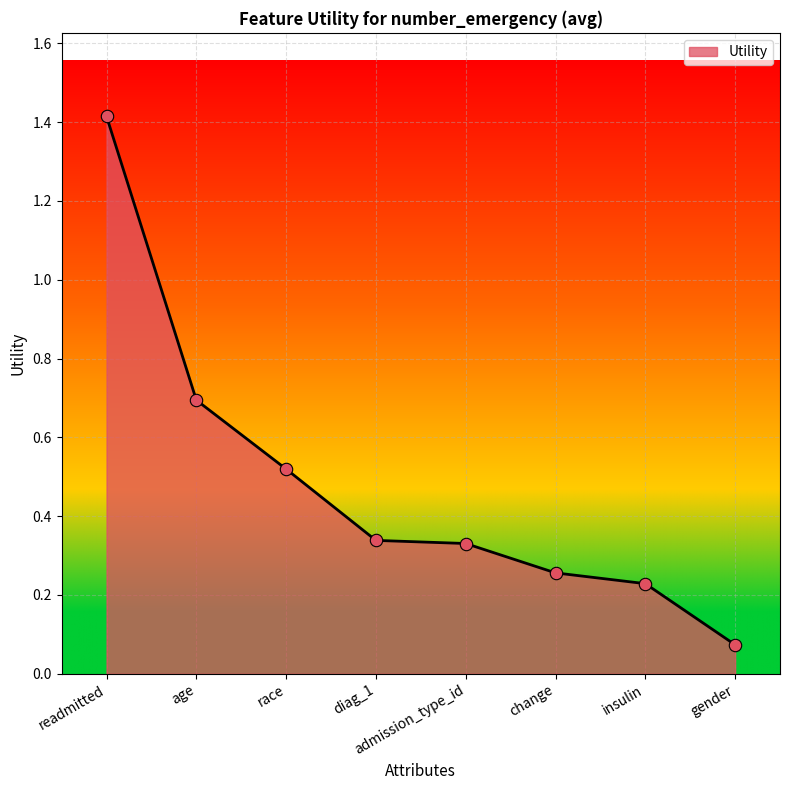

What is the change in value from readmitted to insulin?

-1.2